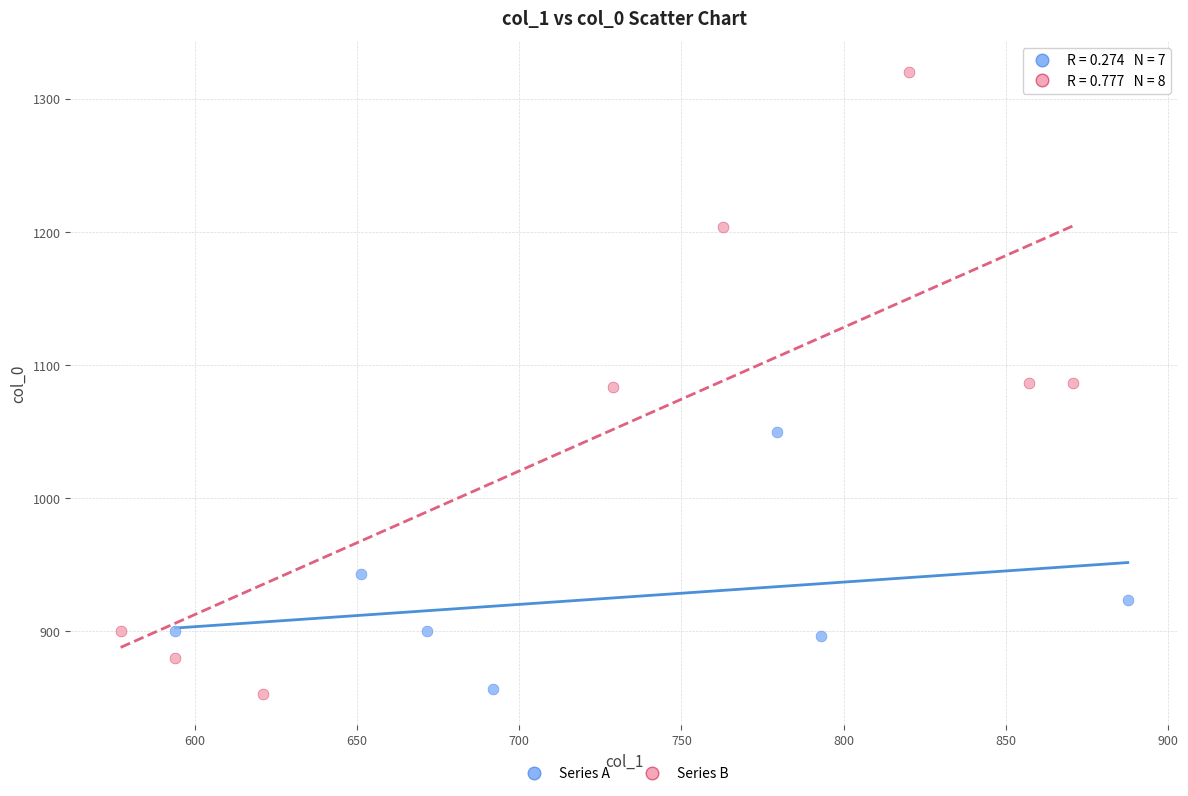

Which series contains the highest Y value?

Series B